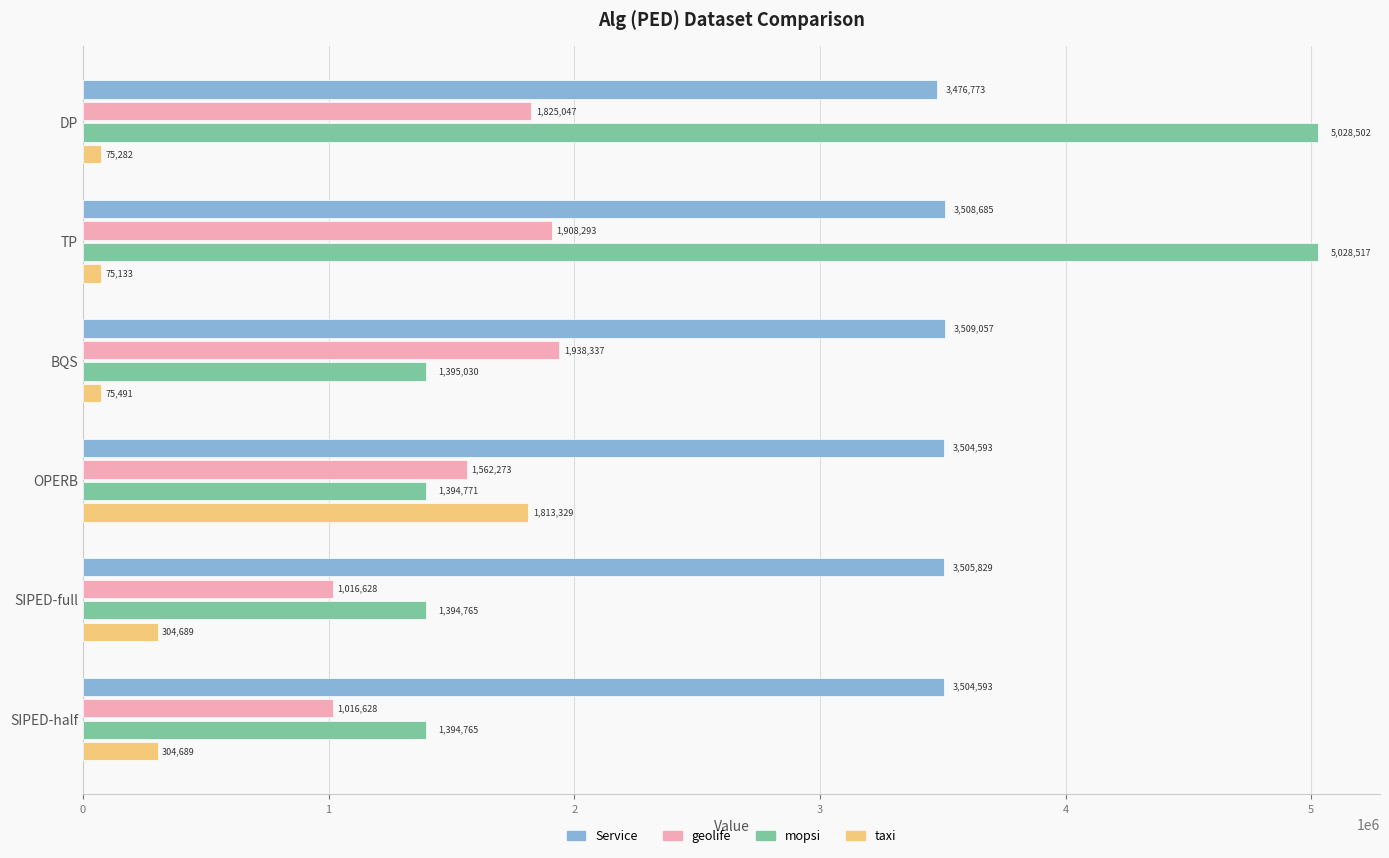

At how many categories does at least one series exceed 1764573?

6